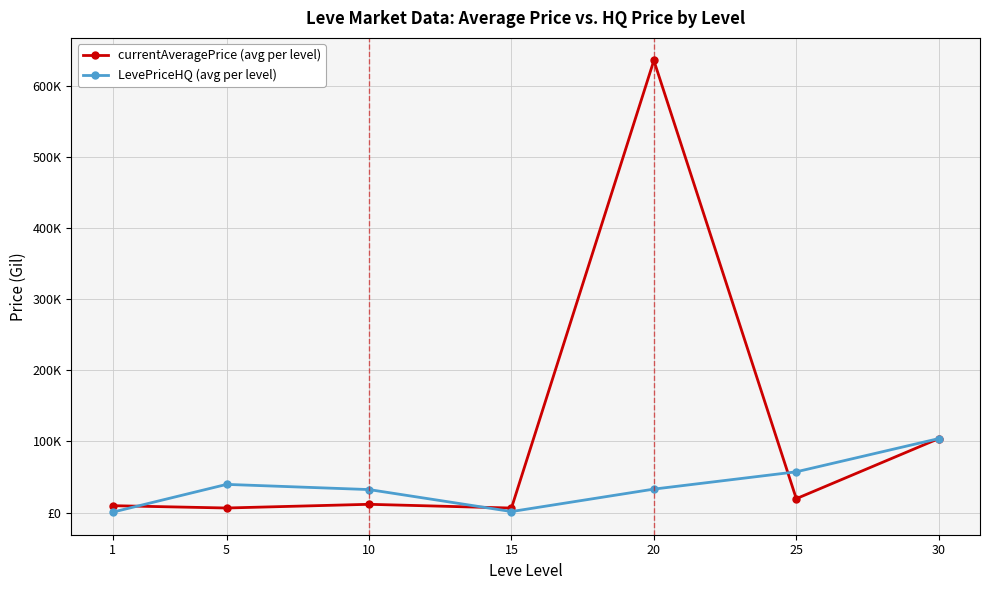

What are all the series names shown in the legend?

currentAveragePrice (avg per level), LevePriceHQ (avg per level)